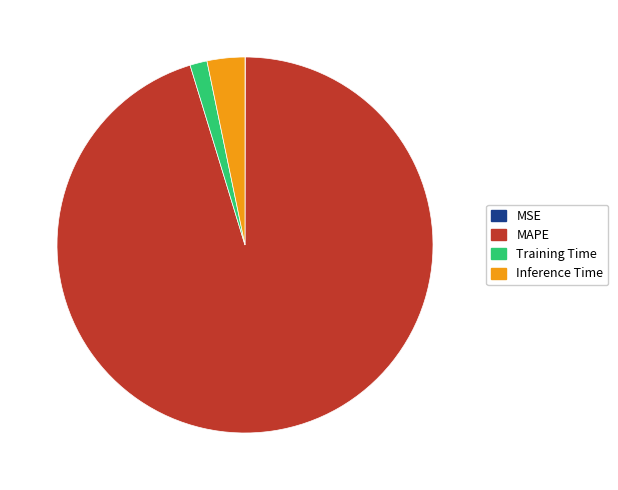

Is it true that MAPE is 95% of the pie?

True